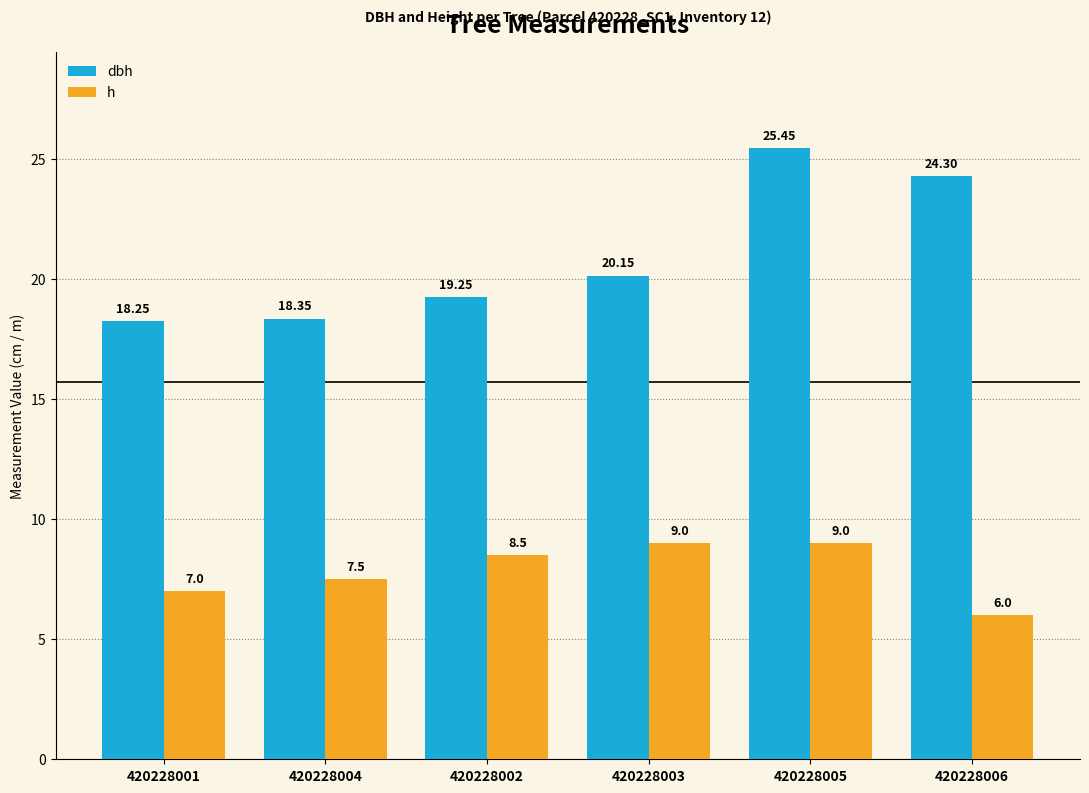

What is the difference between the maximum and minimum values in the h series?

3.0